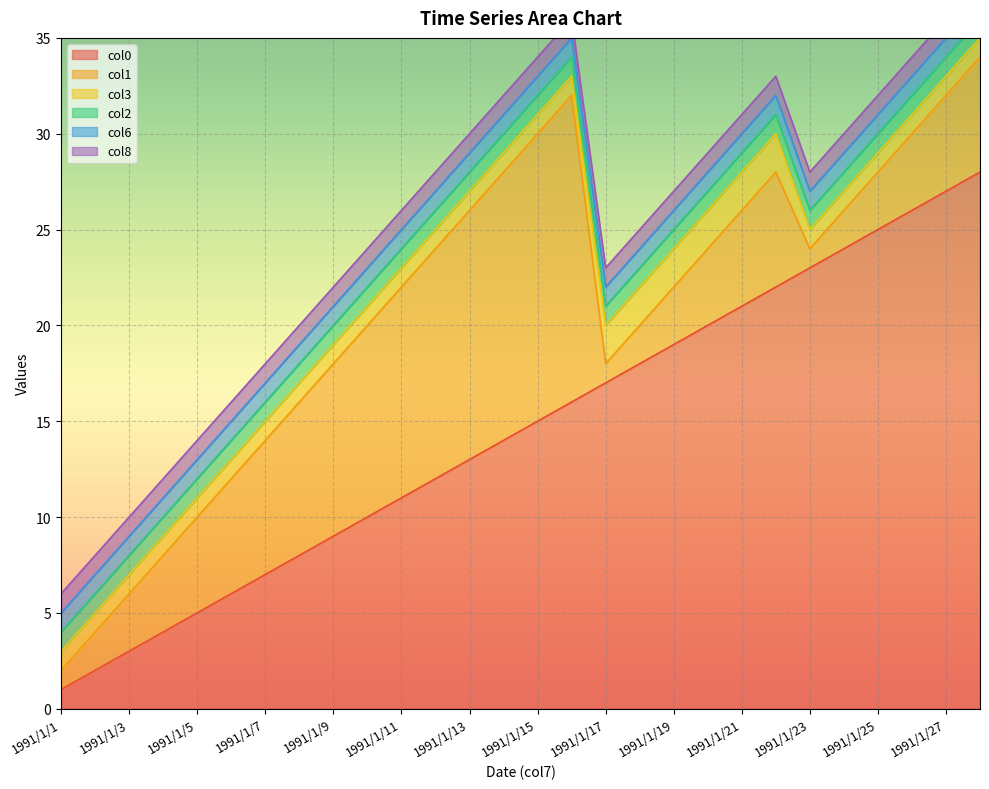

Which category has the highest value across all series?

1991/1/28